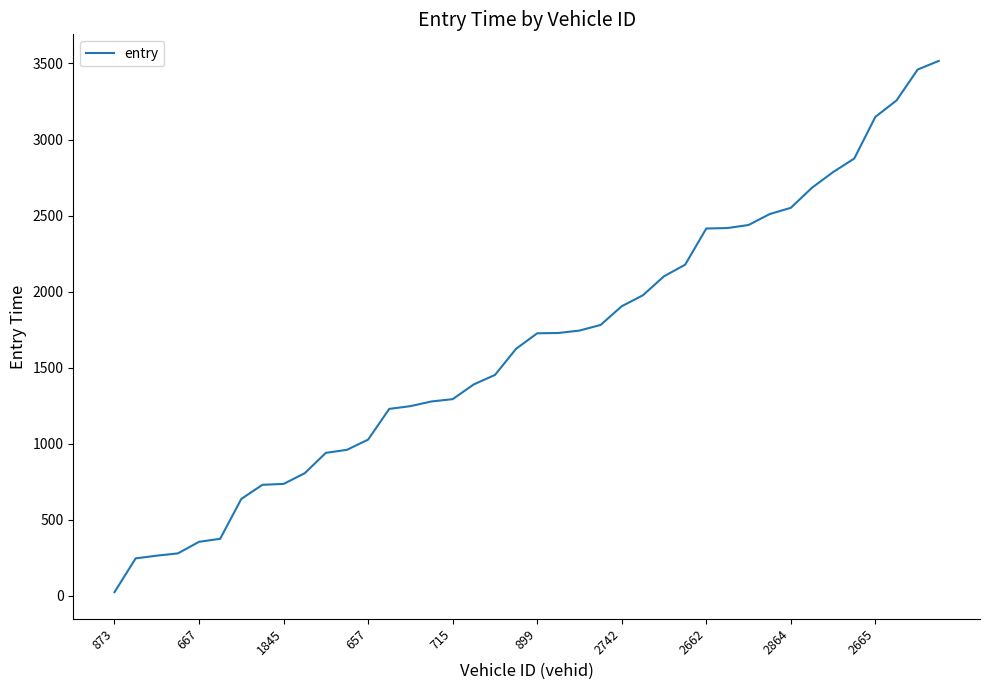

What is the difference between the second highest and minimum values?

3436.0